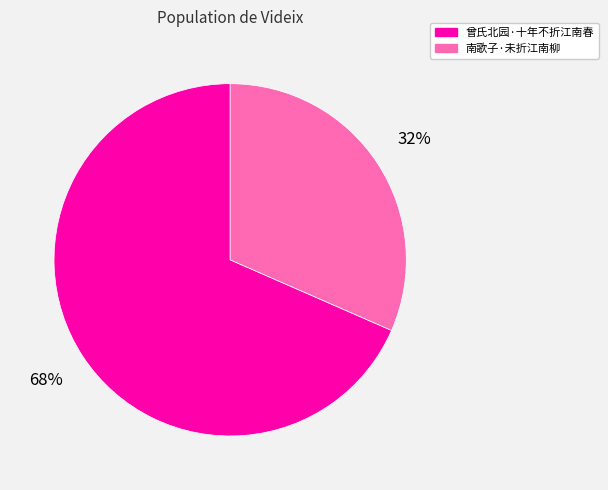

Is it true that 南歌子·未折江南柳 is 32% of the pie?

True